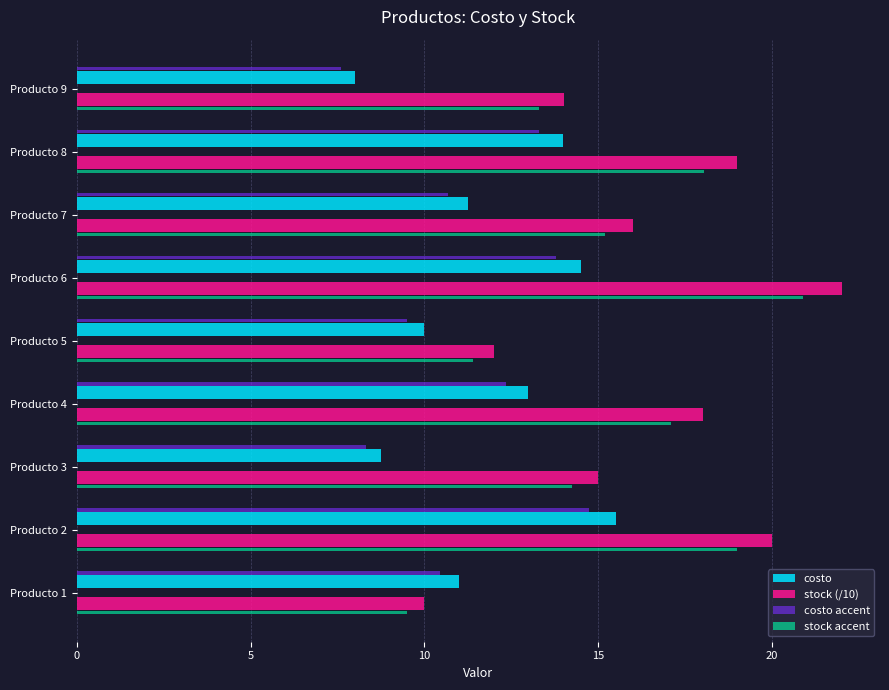

The stock (/10) series shows 12.0 at Producto 5. True or false?

True